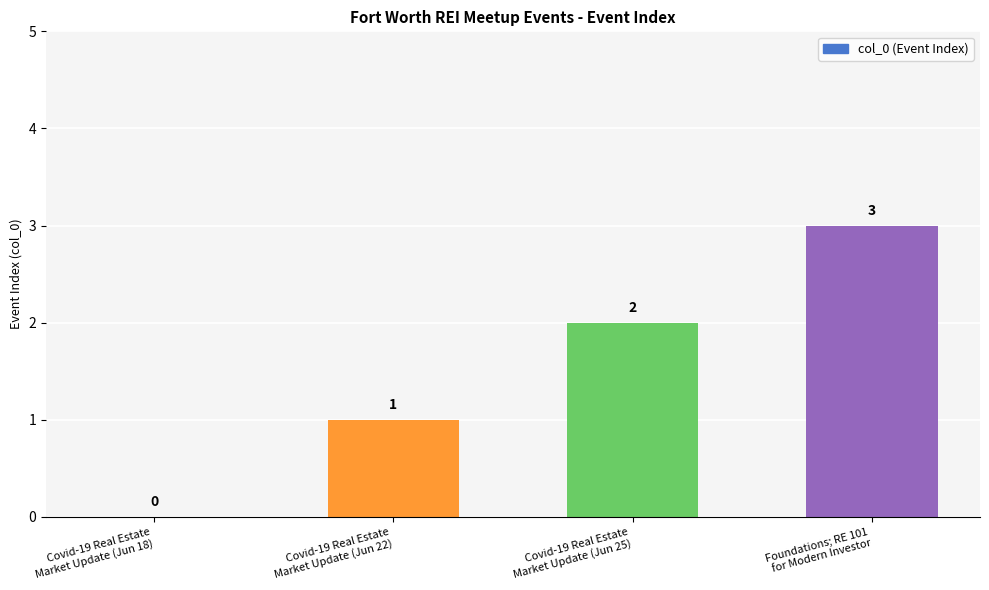

What is the sum of all values?

6